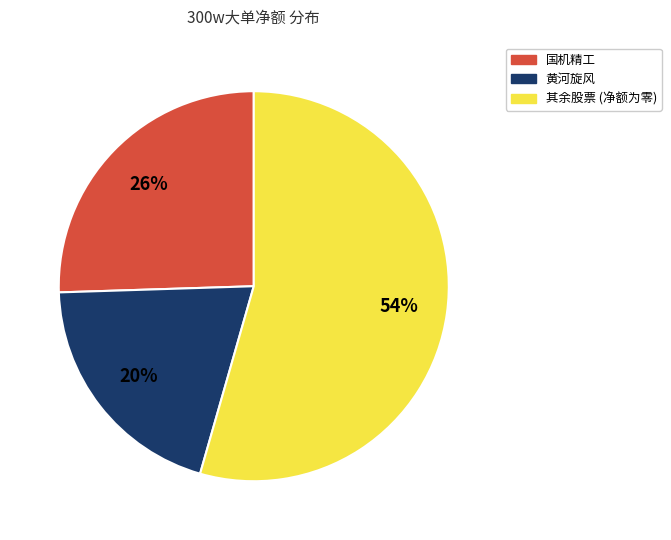

To the nearest percent, what is the difference between the largest and smallest slice percentages?

34%